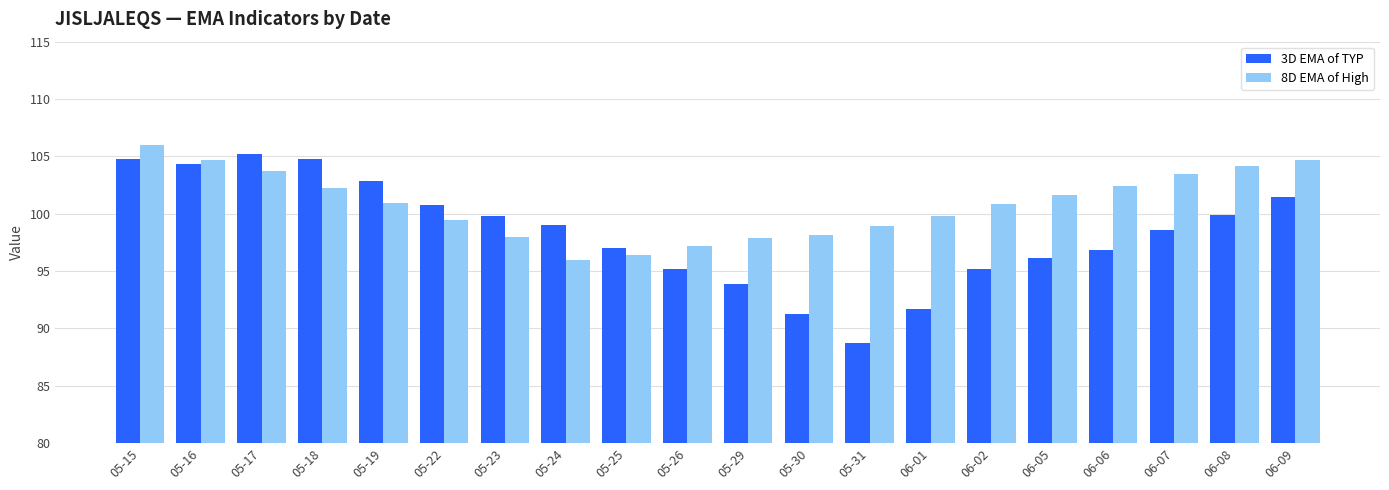

What is the label of the 4th bar from the left?

05-18